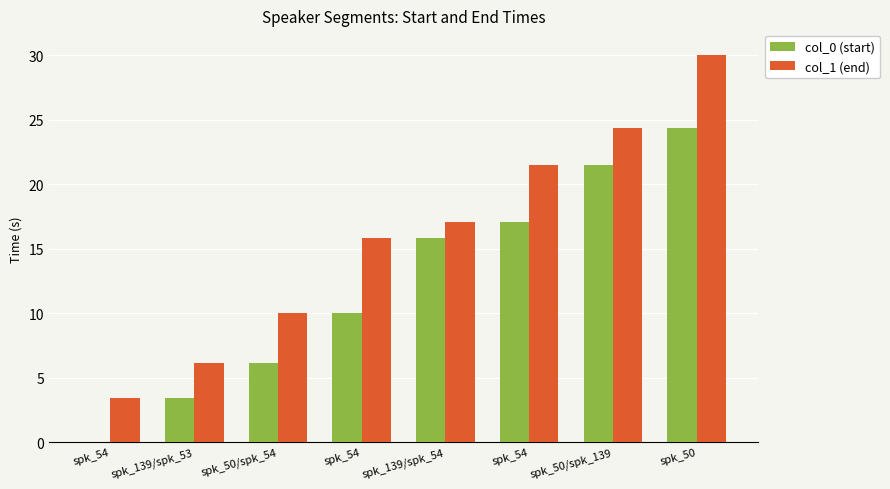

What is the sum of all col_0 (start) values?

98.4